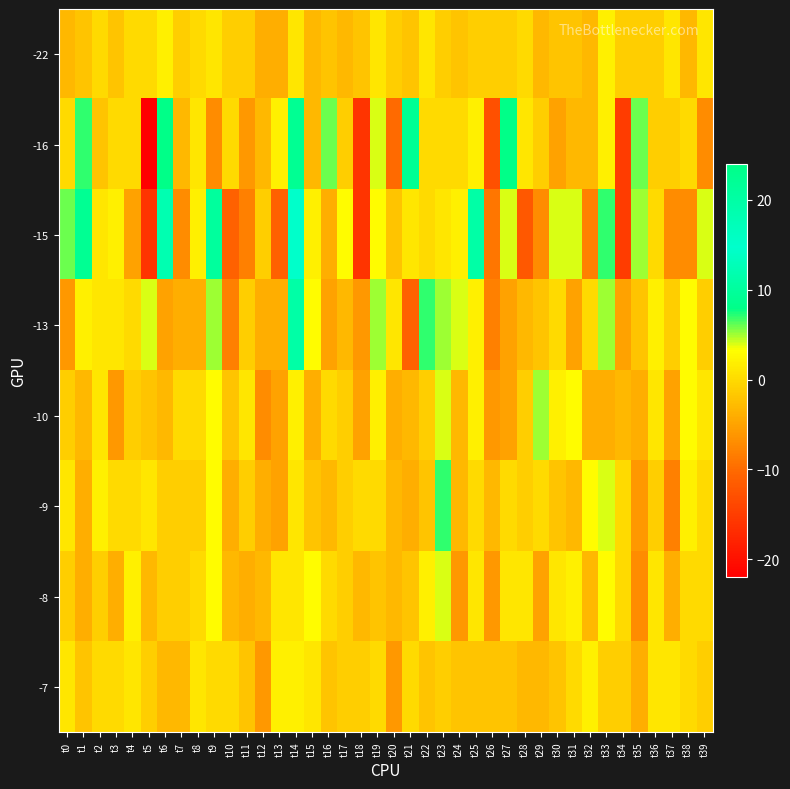

What is the smallest value displayed?

-22